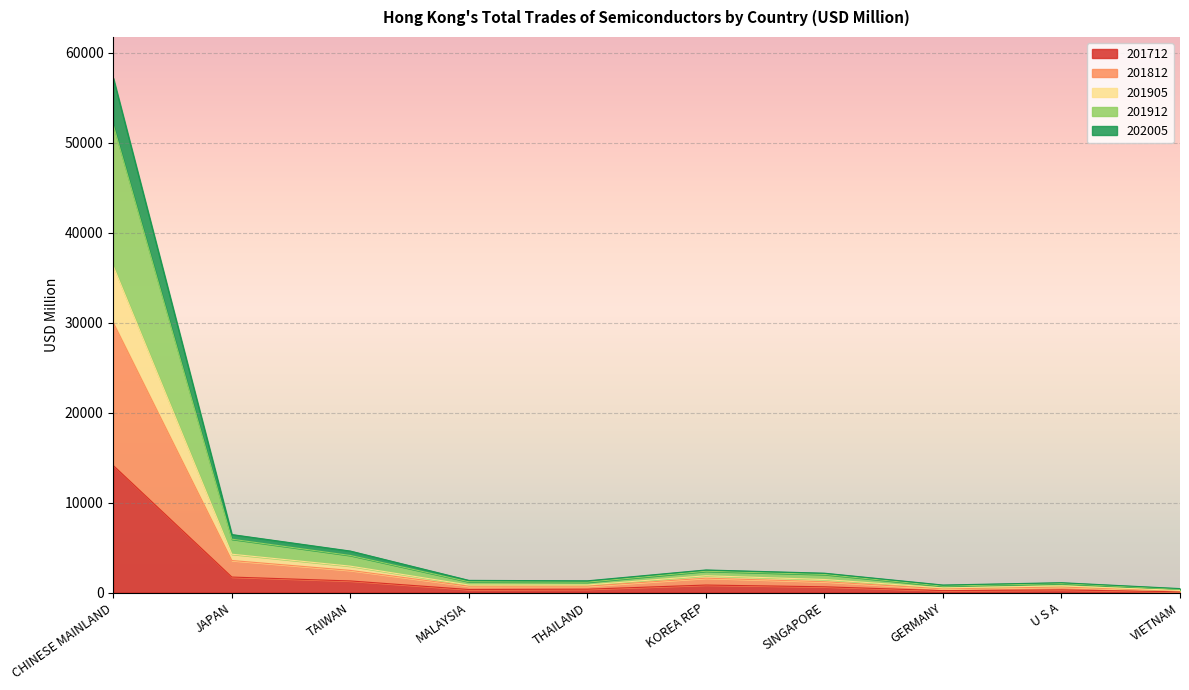

What is the difference between the highest and lowest values at JAPAN?

4724.8